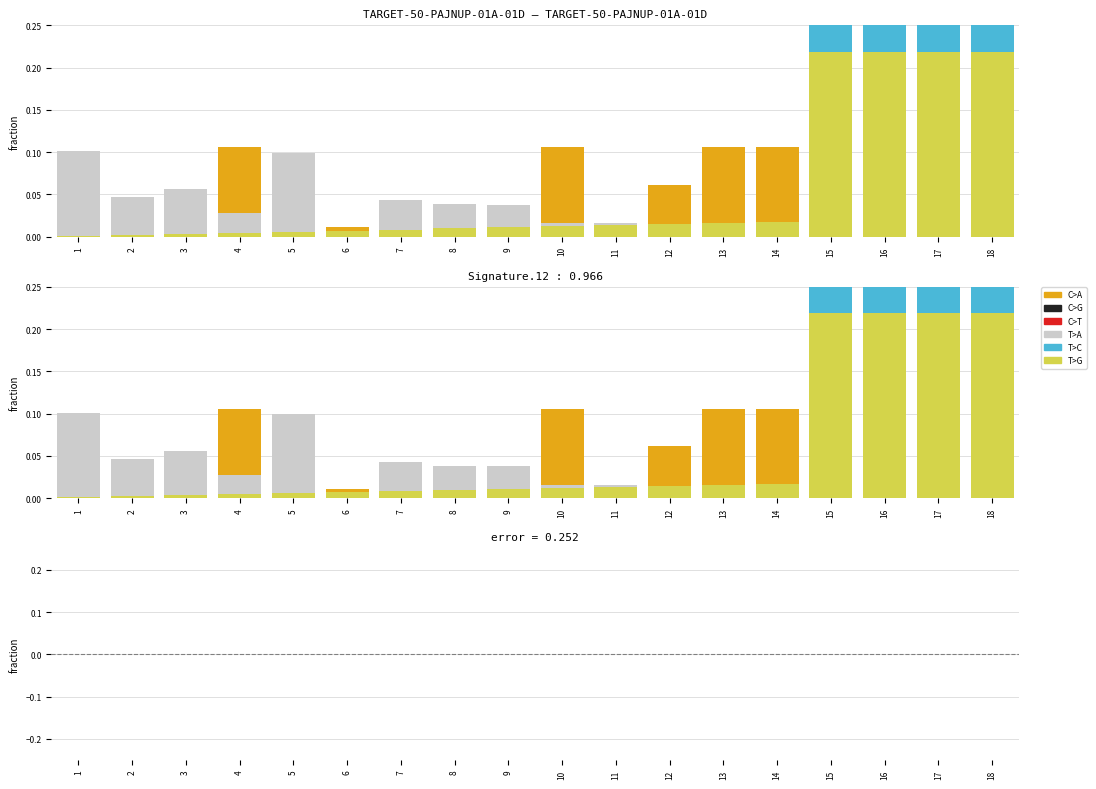

Which series changed the most between 6 and 7?

T>A